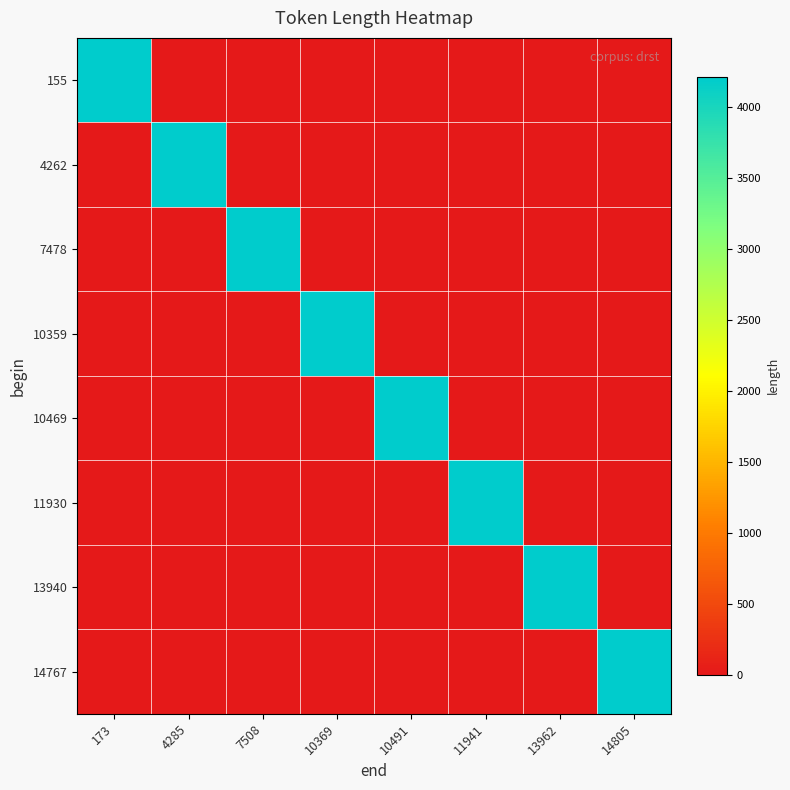

What is the difference between the highest and lowest values at 10491?

4215